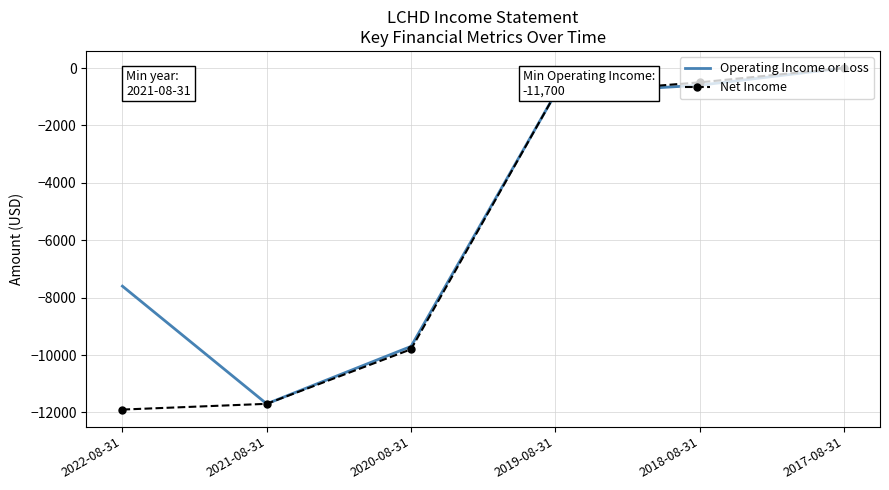

What is the smallest value displayed?

-11900